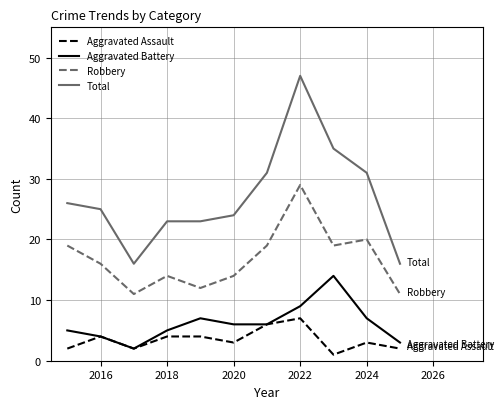

What is the lowest value of the Total series?

16